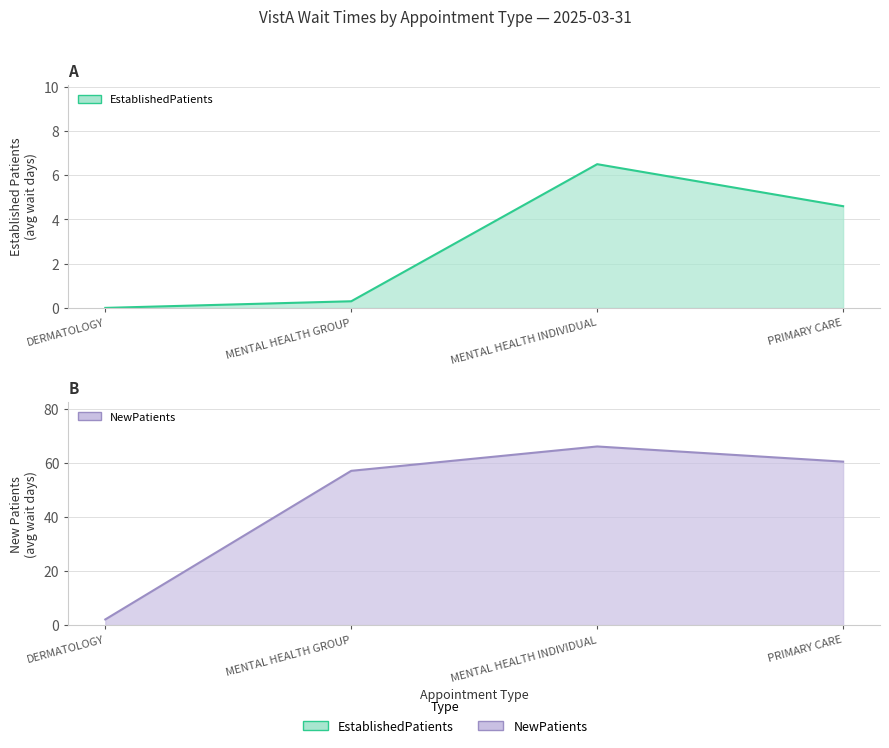

At how many categories does at least one series exceed 27?

3